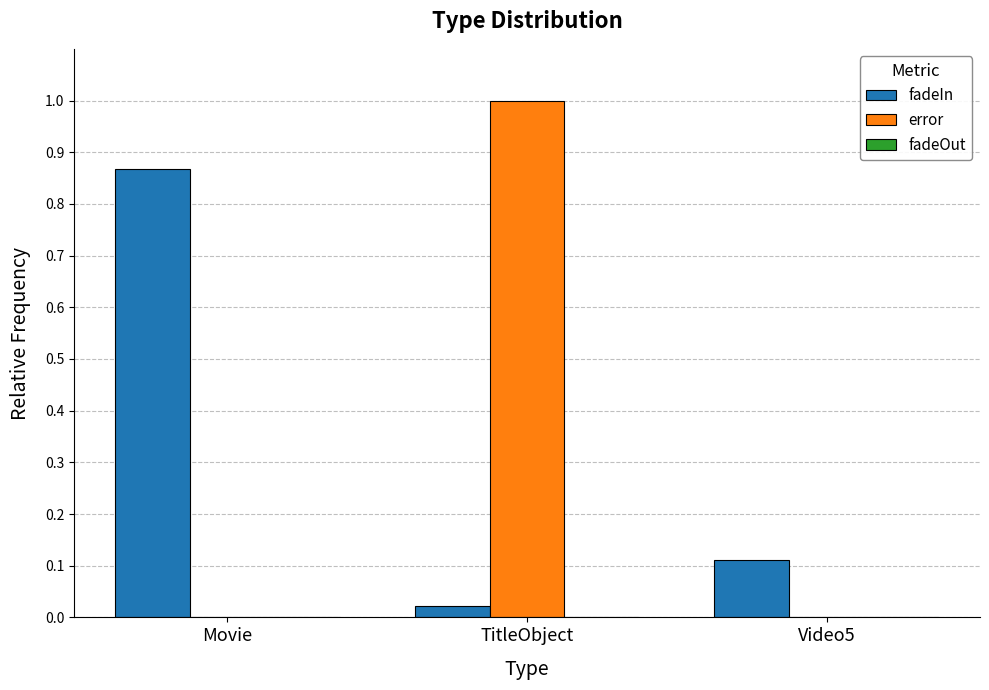

Which series has the largest range (max minus min)?

error